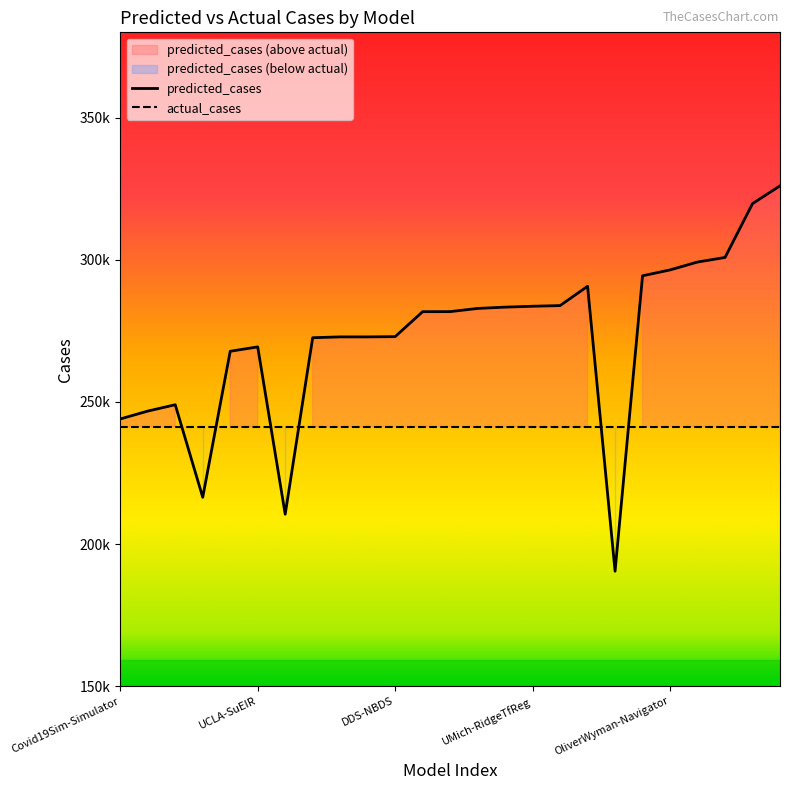

What is the difference between the values at LNQ-ens1 and OliverWyman-Navigator?

23552.7